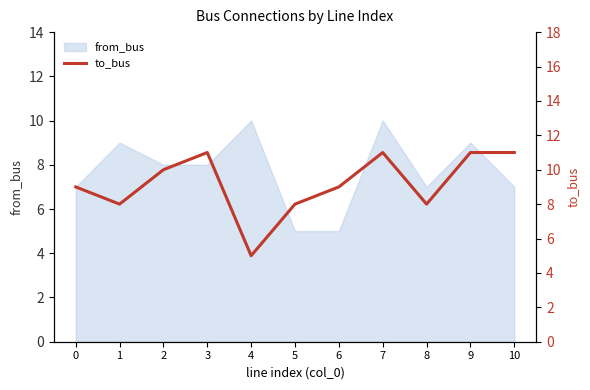

Between 7 and 5, which is larger?

7